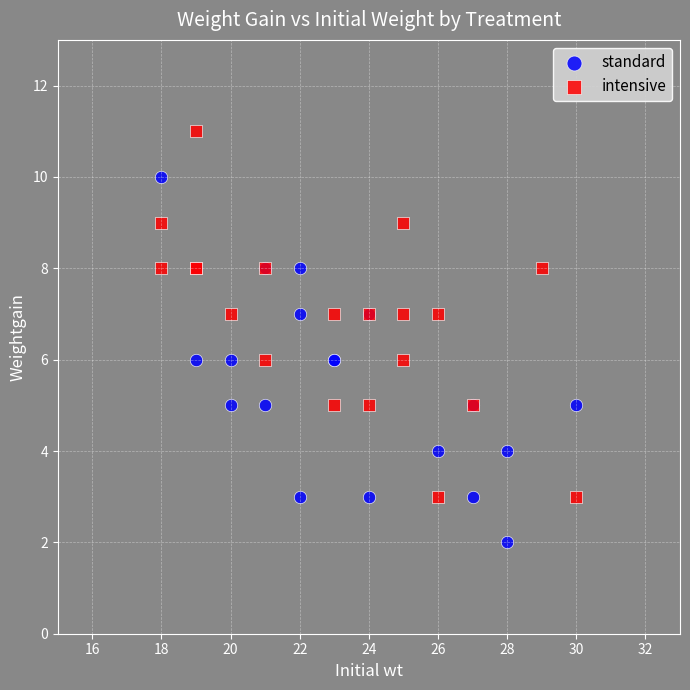

Which series reaches the minimum Y coordinate?

standard